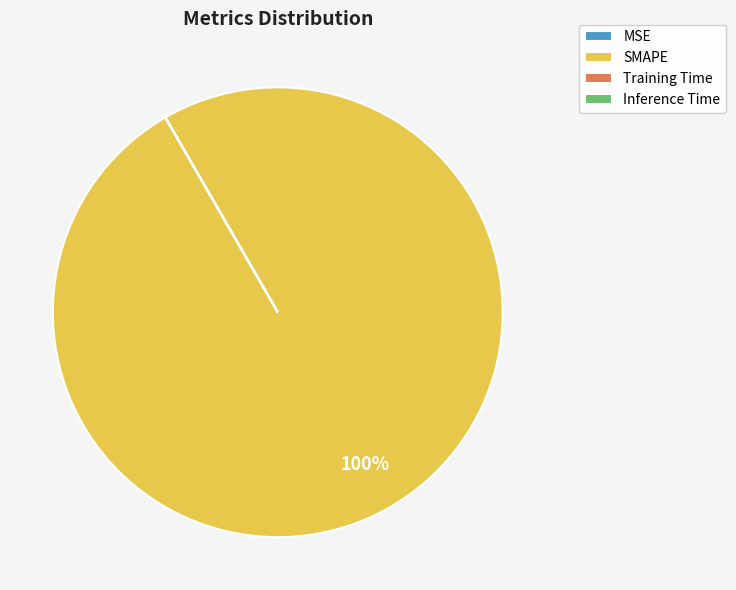

Is it true that SMAPE is 90% of the pie?

False